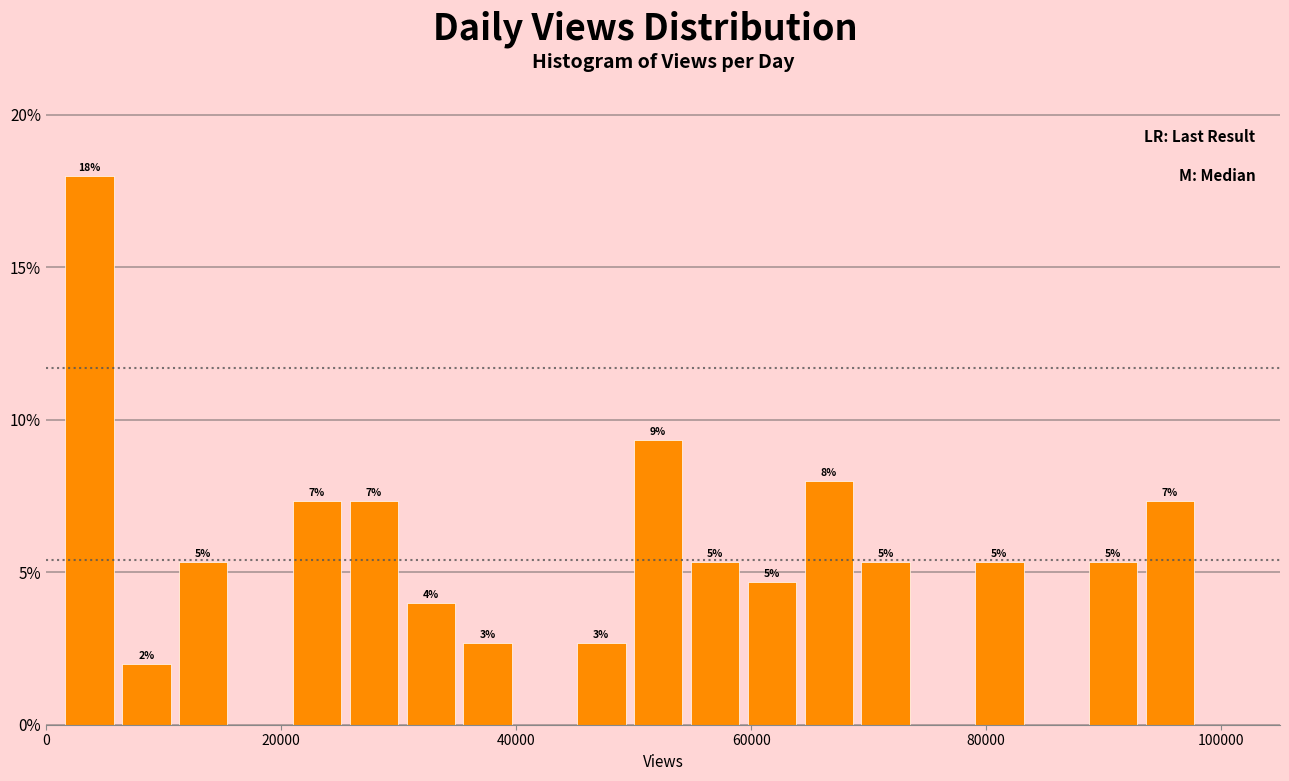

Around what value on the x-axis is the tallest bar? Give the approximate position of its centre, as read against the axis.

4000